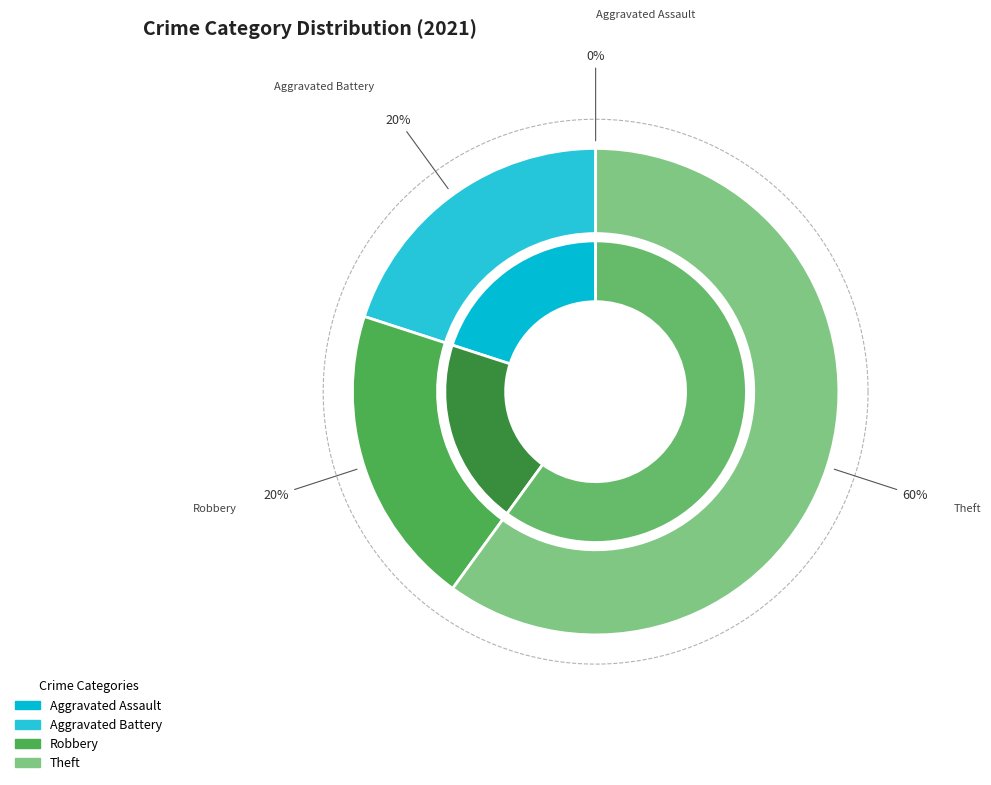

To the nearest percent, what portion does Robbery represent?

20%